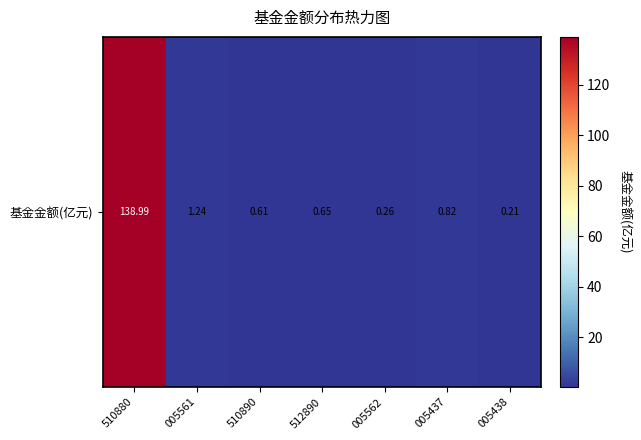

List the labels in order of value, largest first.

510880, 005561, 005437, 512890, 510890, 005562, 005438